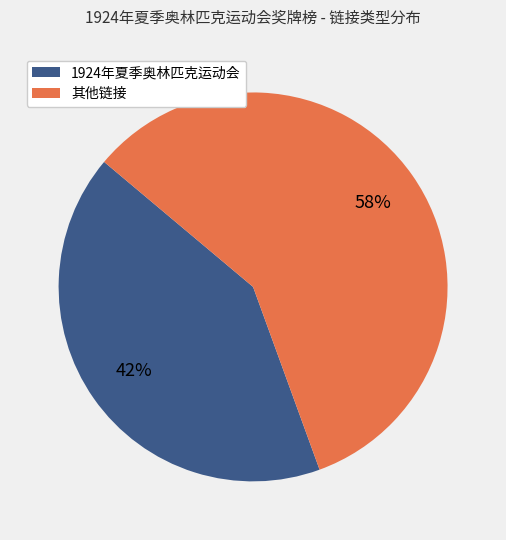

To the nearest percent, what is the average slice percentage?

50%